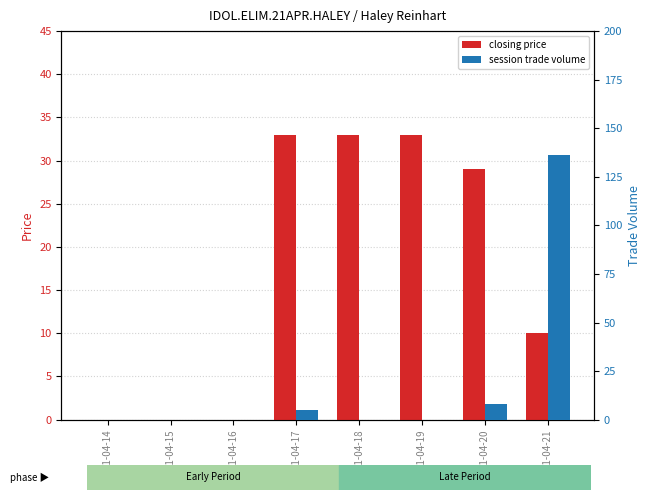

Count the number of data series in this chart.

2